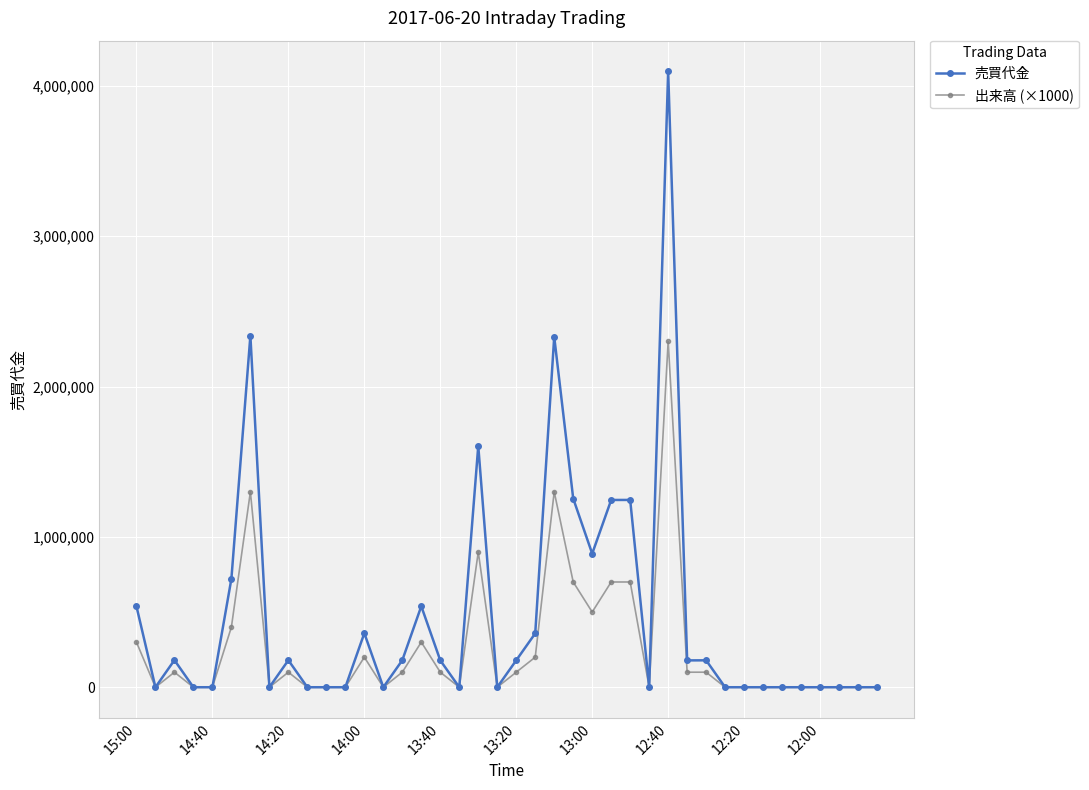

List the series in order of their overall mean, lowest first.

出来高 (×1000), 売買代金